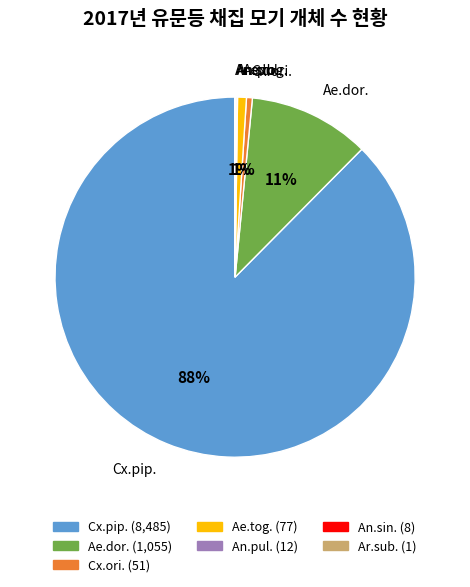

Combined, do Ae.tog. and Cx.ori. account for over 50%?

No